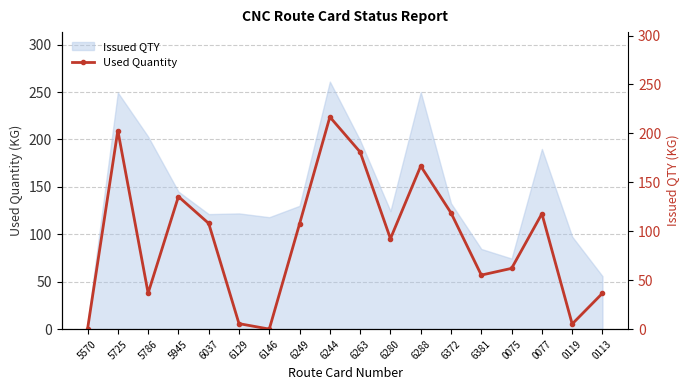

At which label does Issued QTY reach its minimum?

5570